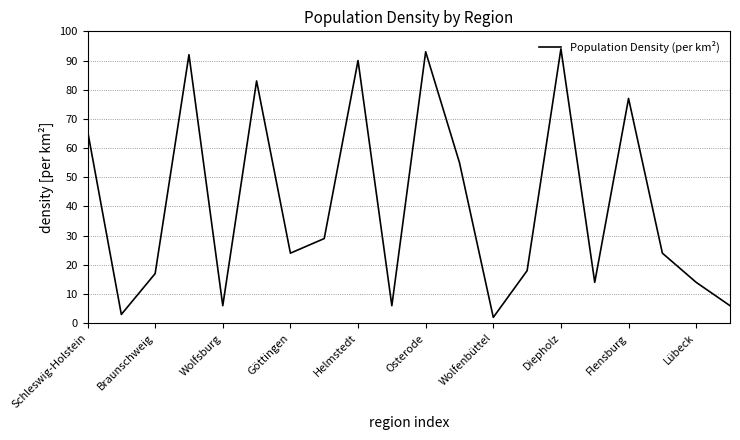

What is the maximum value shown in the chart?

94